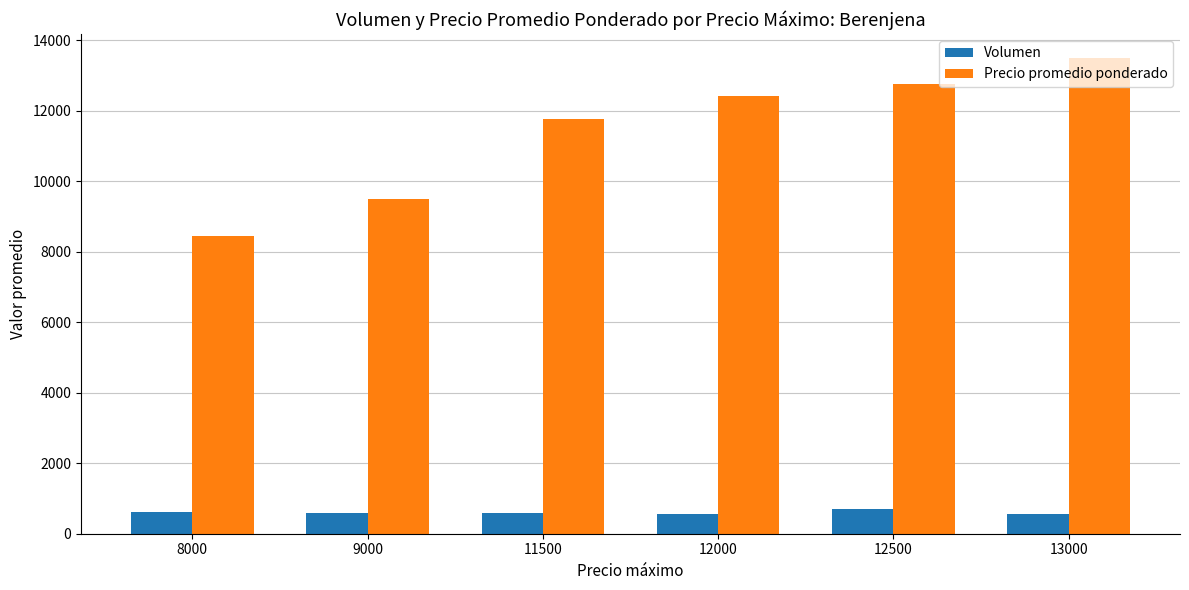

At which label does Precio promedio ponderado reach its minimum?

8000